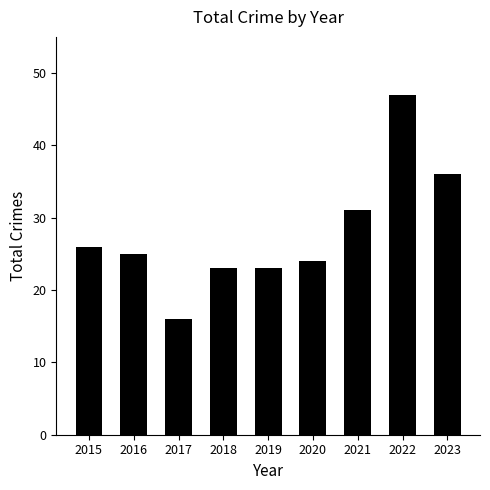

What is the difference between the second highest and second lowest values?

13